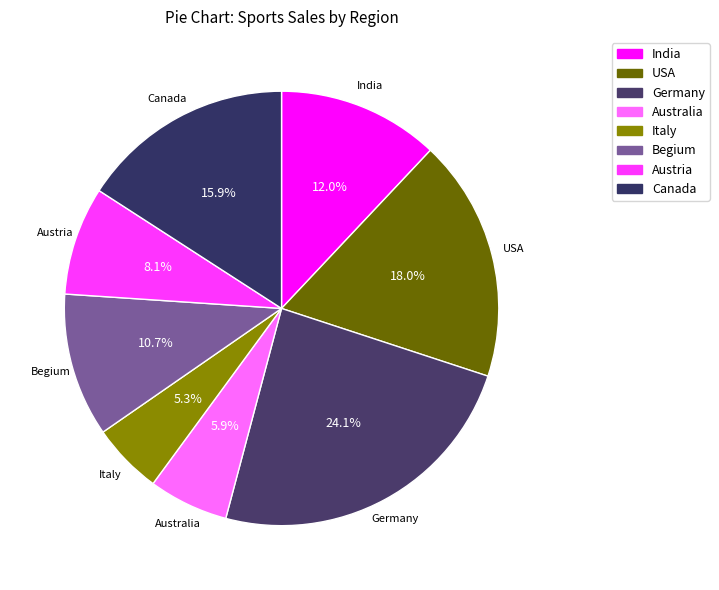

Which category has the smallest portion of the pie?

Italy